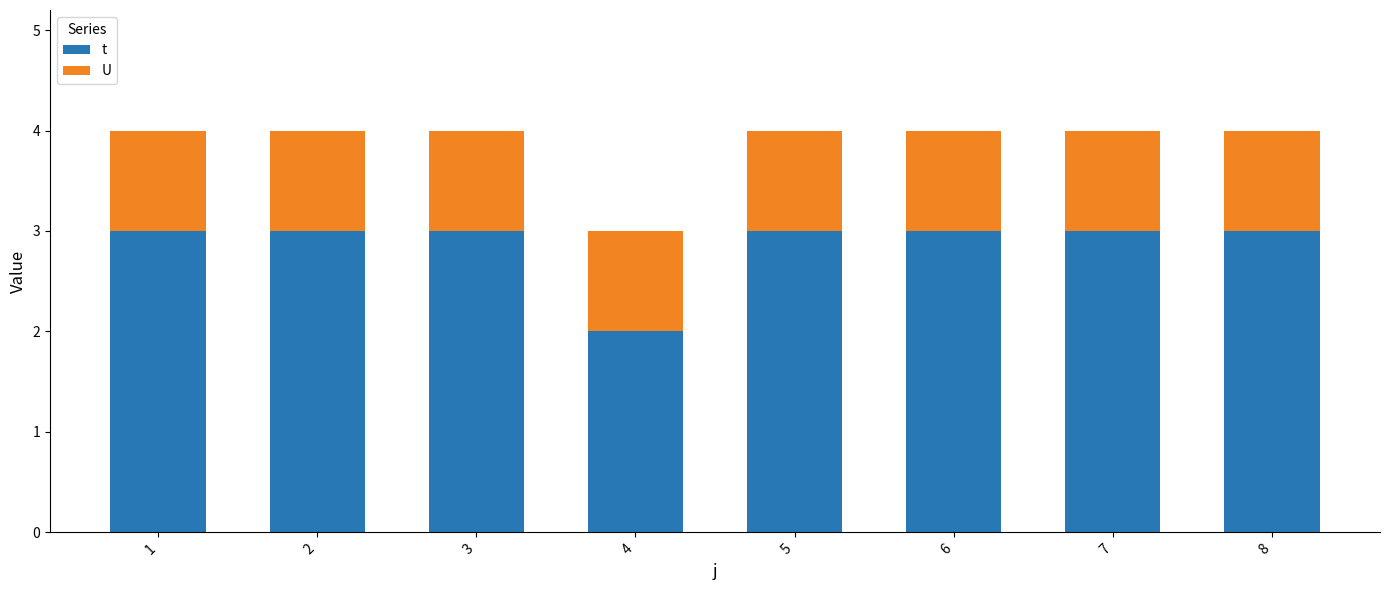

Reading right to left, list the values for the t series.

3	3	3	3	2	3	3	3